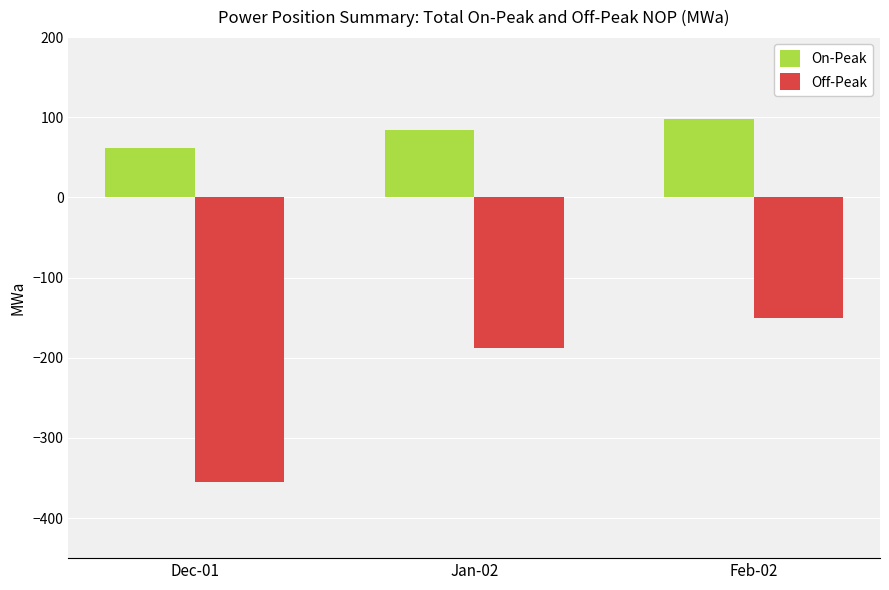

Does the chart contain stacked bars?

No